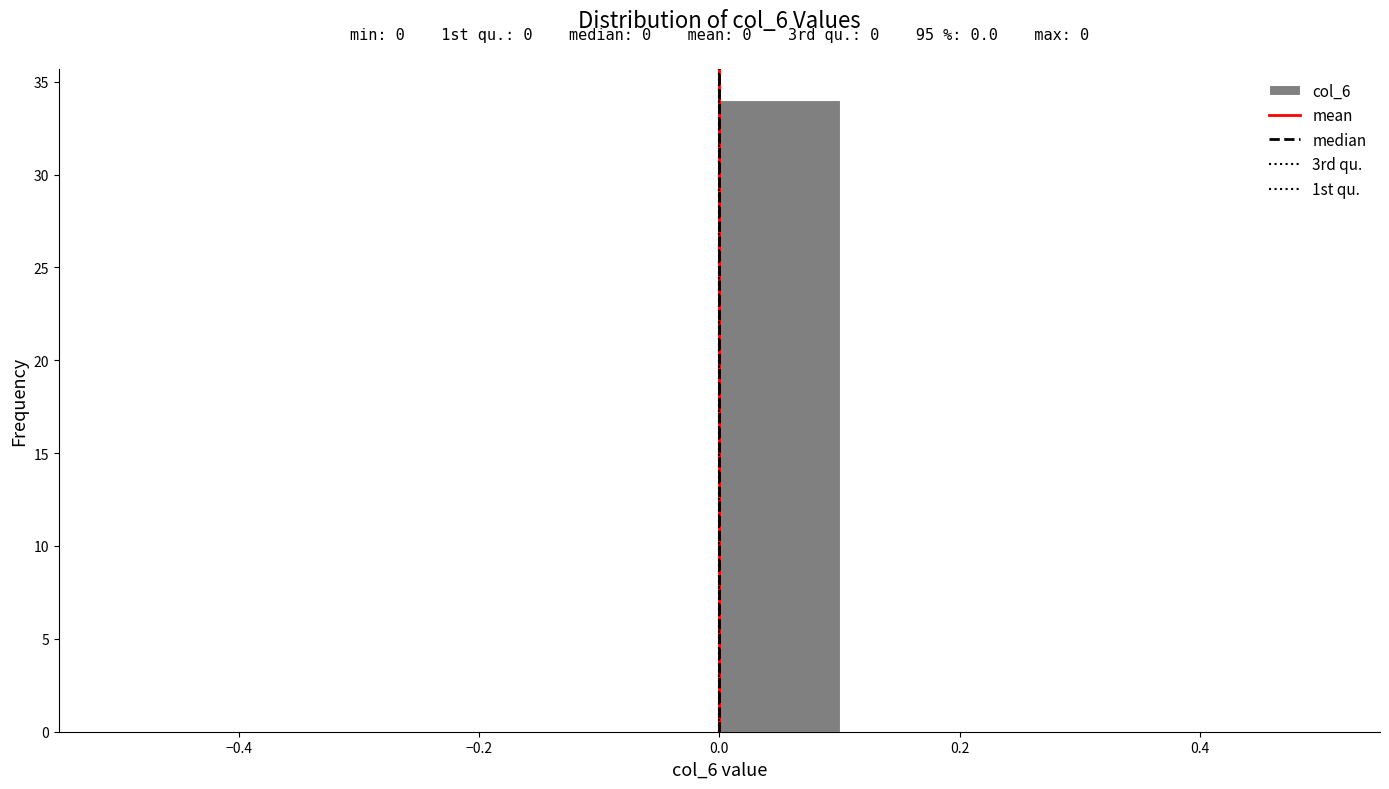

Over which range of the x-axis is the bar tallest?

0.0 to 0.1